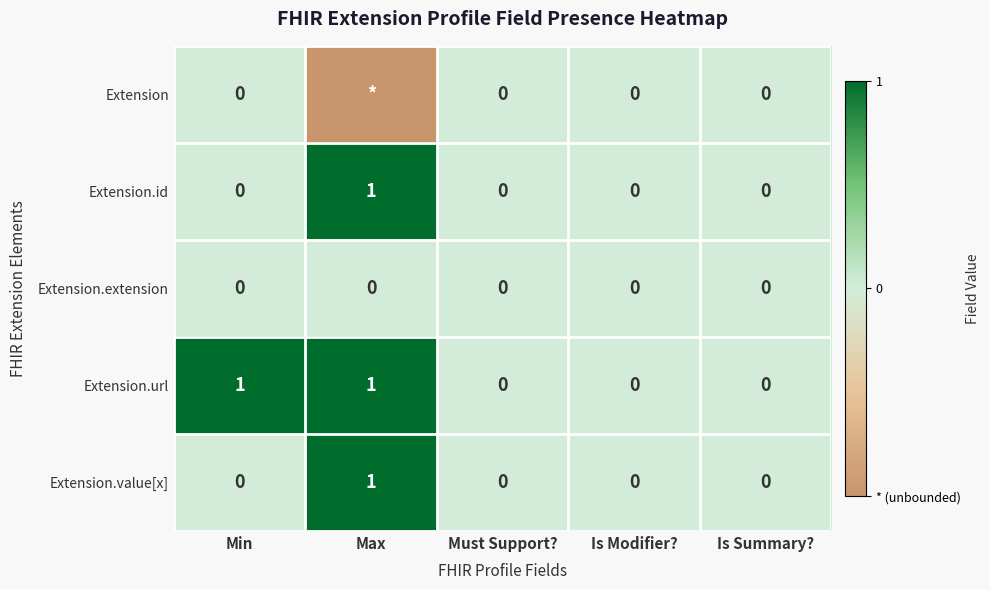

Which category has the lowest value across all series?

Max